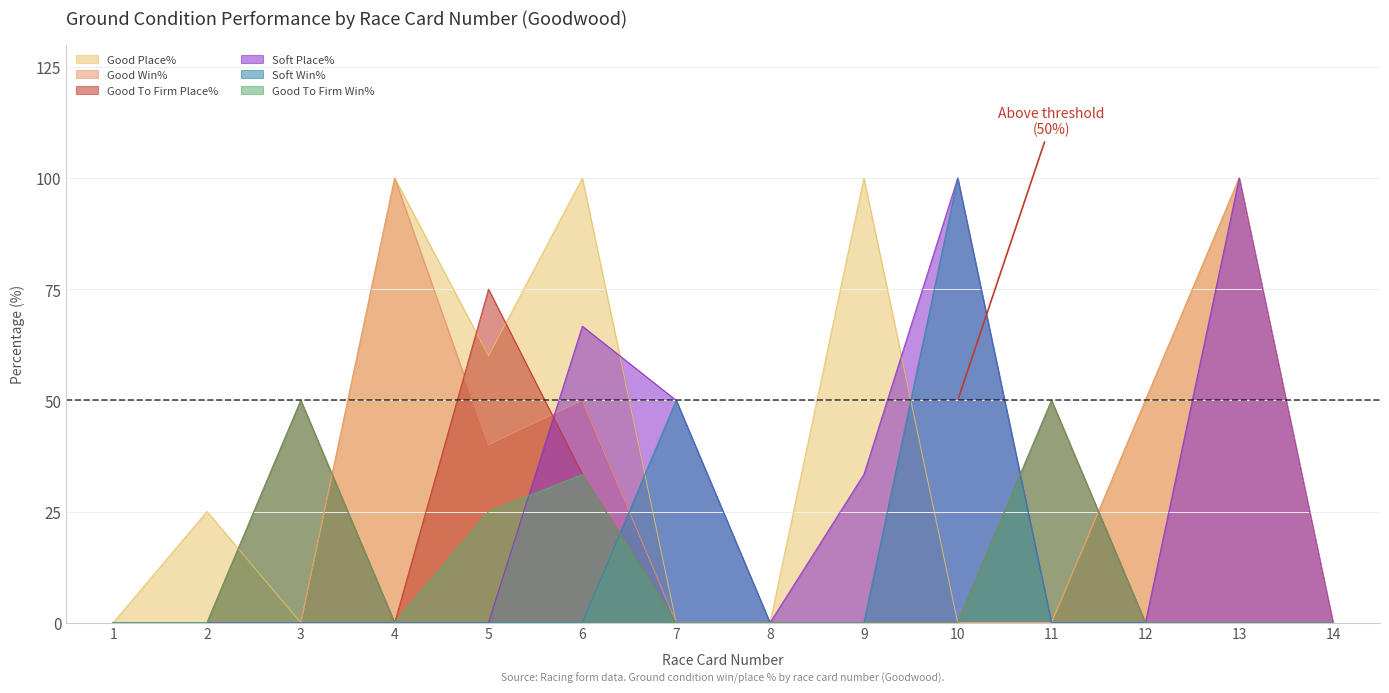

List the labels in order of Good Win% value, smallest first.

1, 2, 3, 7, 8, 9, 10, 11, 14, 5, 6, 12, 4, 13